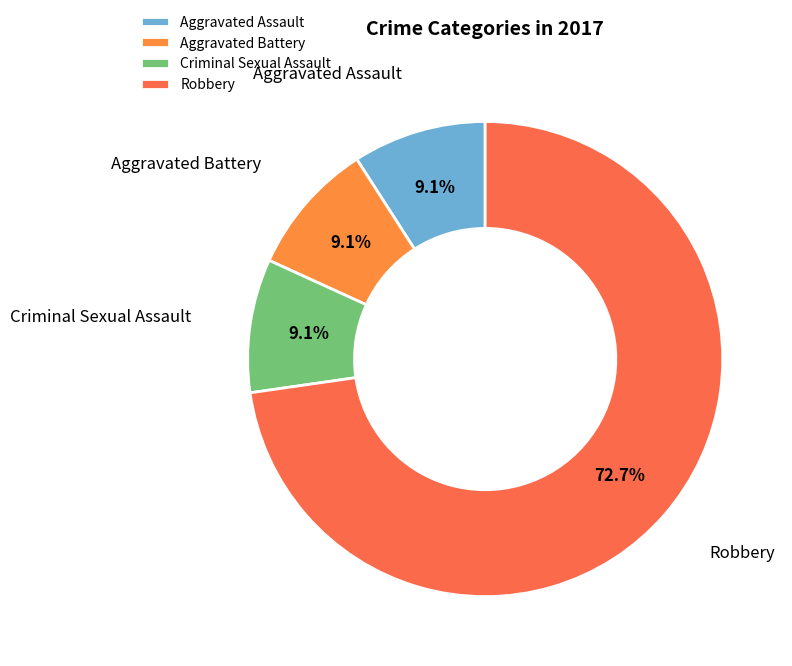

Is the sum of Robbery and Aggravated Assault greater than half?

Yes